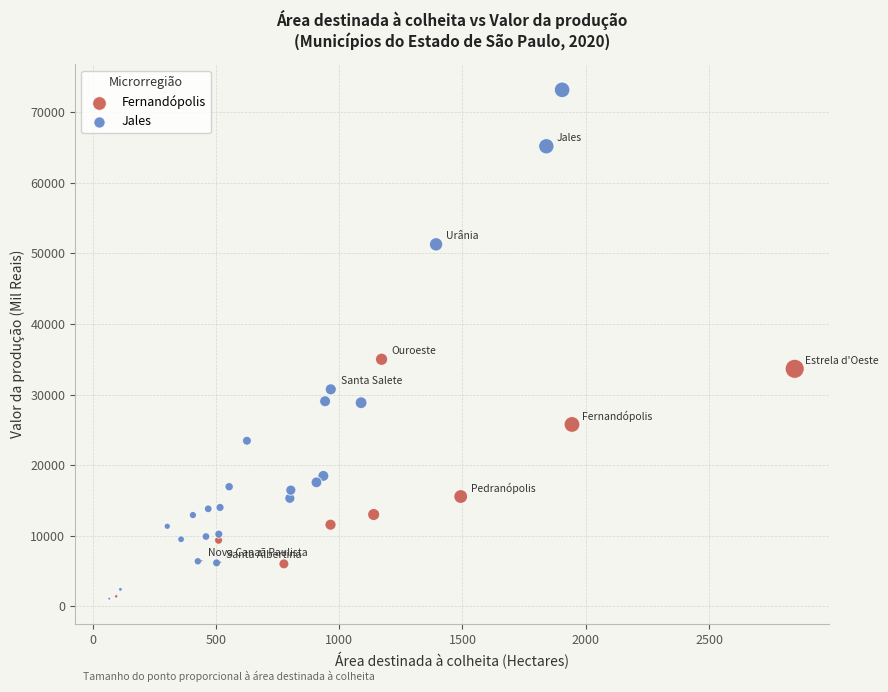

What are all the series names shown in the legend?

Fernandópolis, Jales